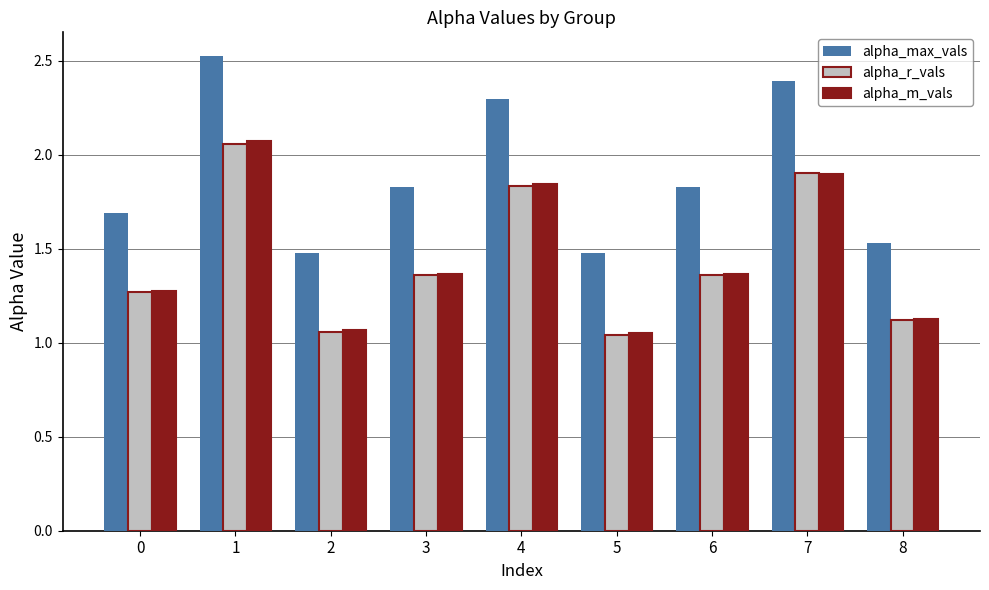

True or false: alpha_max_vals has a value of 0.7 at 4.

False